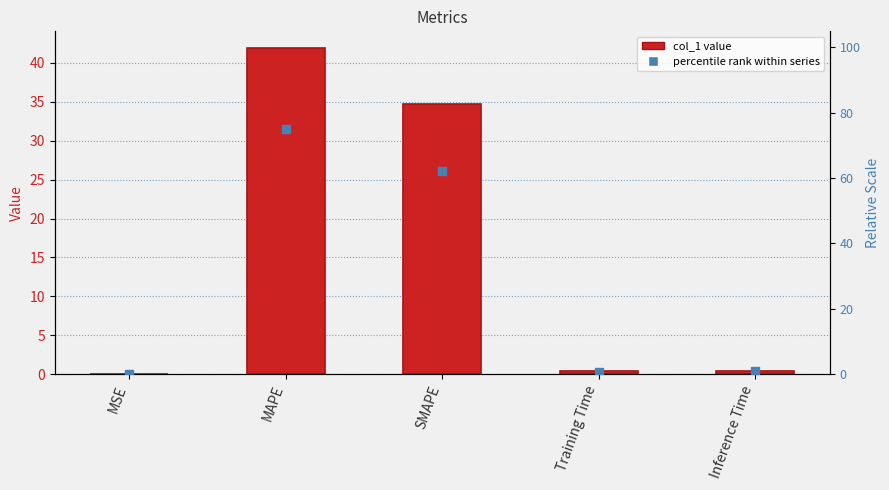

Which series reaches the minimum Y coordinate?

col_1